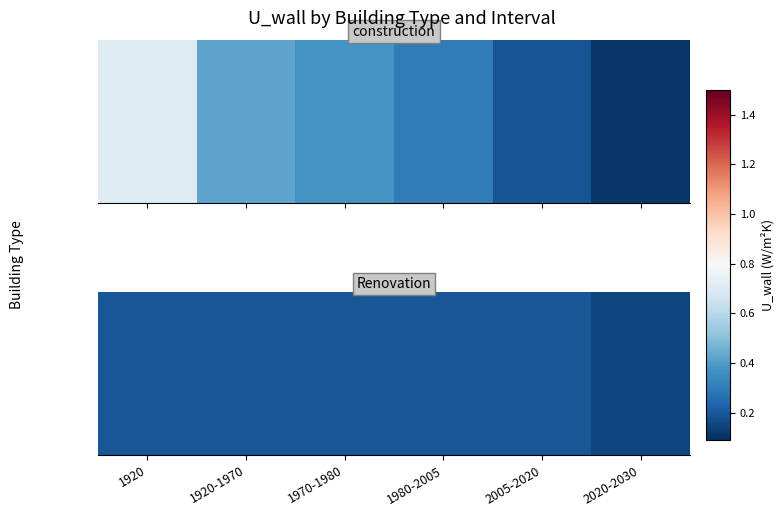

Rank the categories by value from highest to lowest.

1920, 1920-1970, 1970-1980, 1980-2005, 2005-2020, 2020-2030